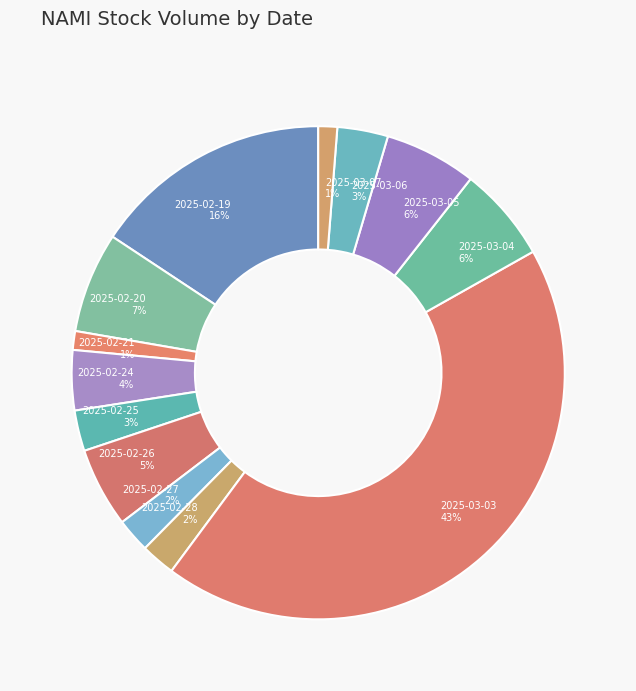

Count the number of slices in the pie.

13